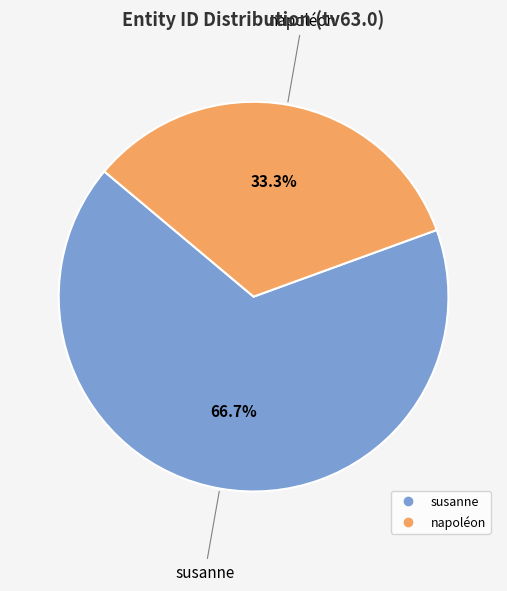

Is there any slice that represents more than half of the pie?

Yes